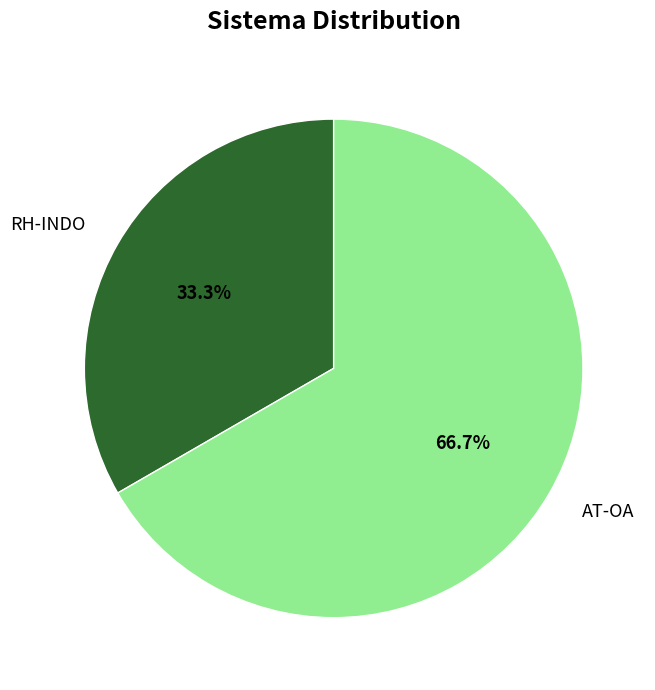

What is the smallest slice in the pie chart?

RH-INDO